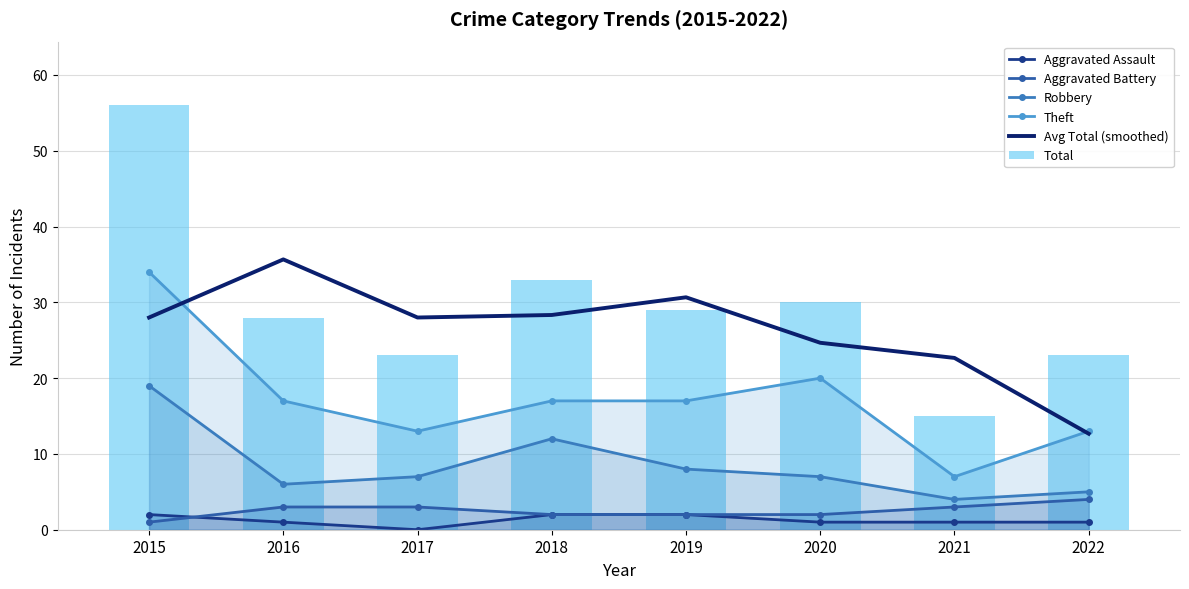

Which has a higher value, 2021 or 2019?

2019